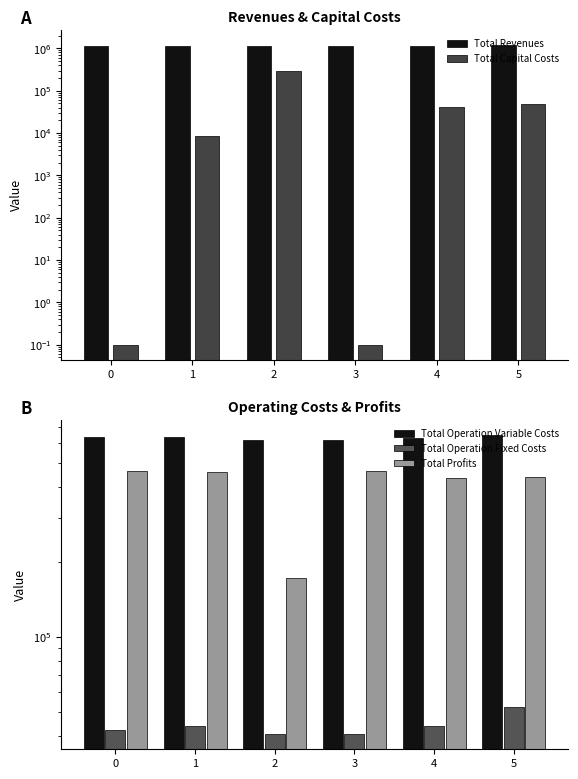

What is the value of the Total Operation Variable Costs bar at the 1st from the left?

635437.8